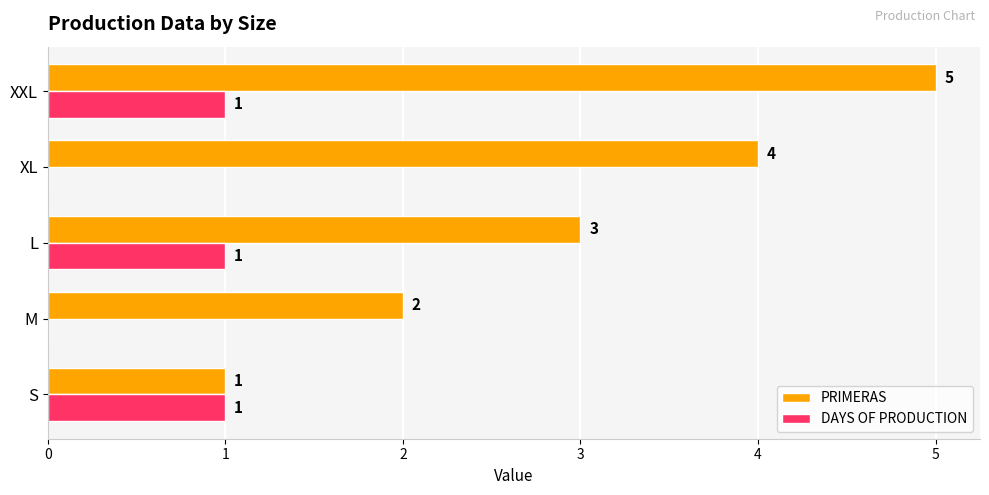

True or false: DAYS OF PRODUCTION has a value of 1 at S.

True